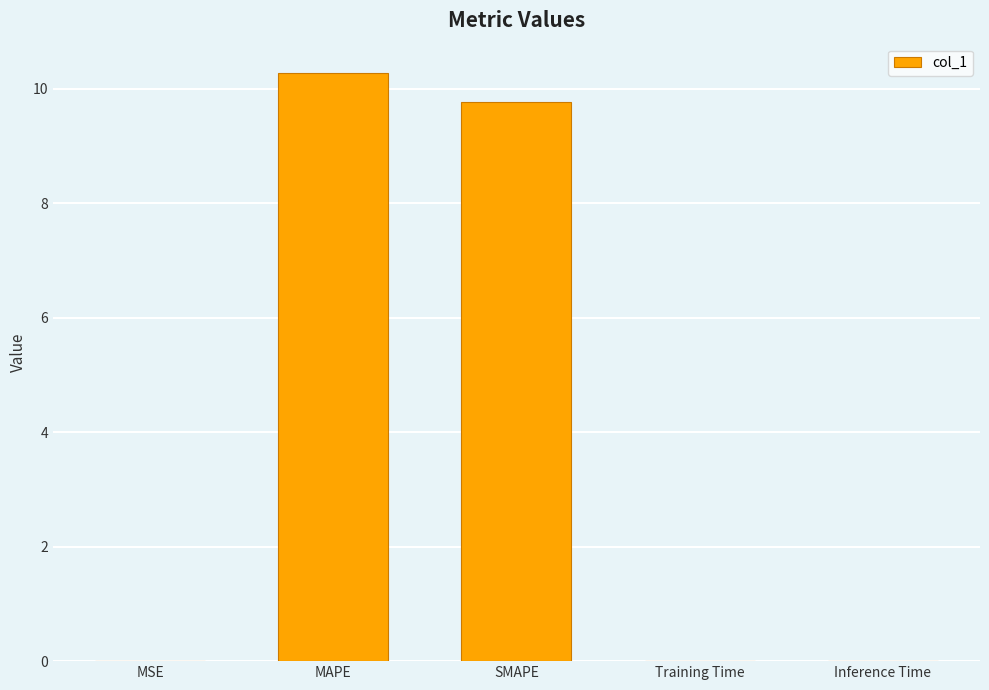

What is the sum of the values at MAPE and Inference Time?

10.3